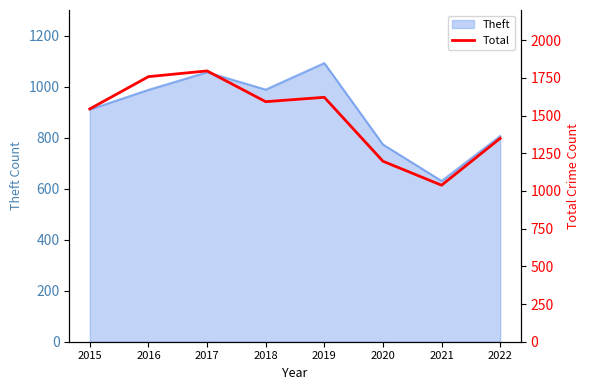

Is it true that the value at 2019 is 1621?

True